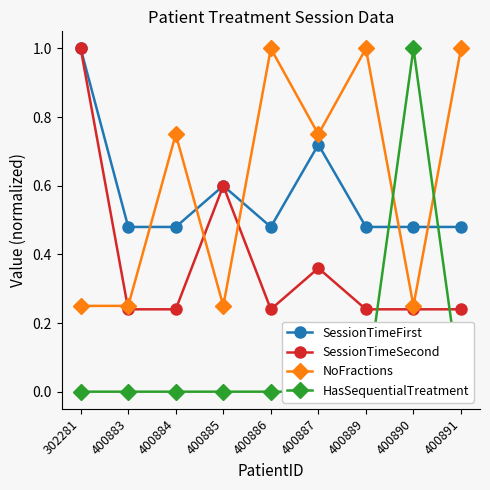

What is the sum of the NoFractions values at 400884 and 400886?

1.8